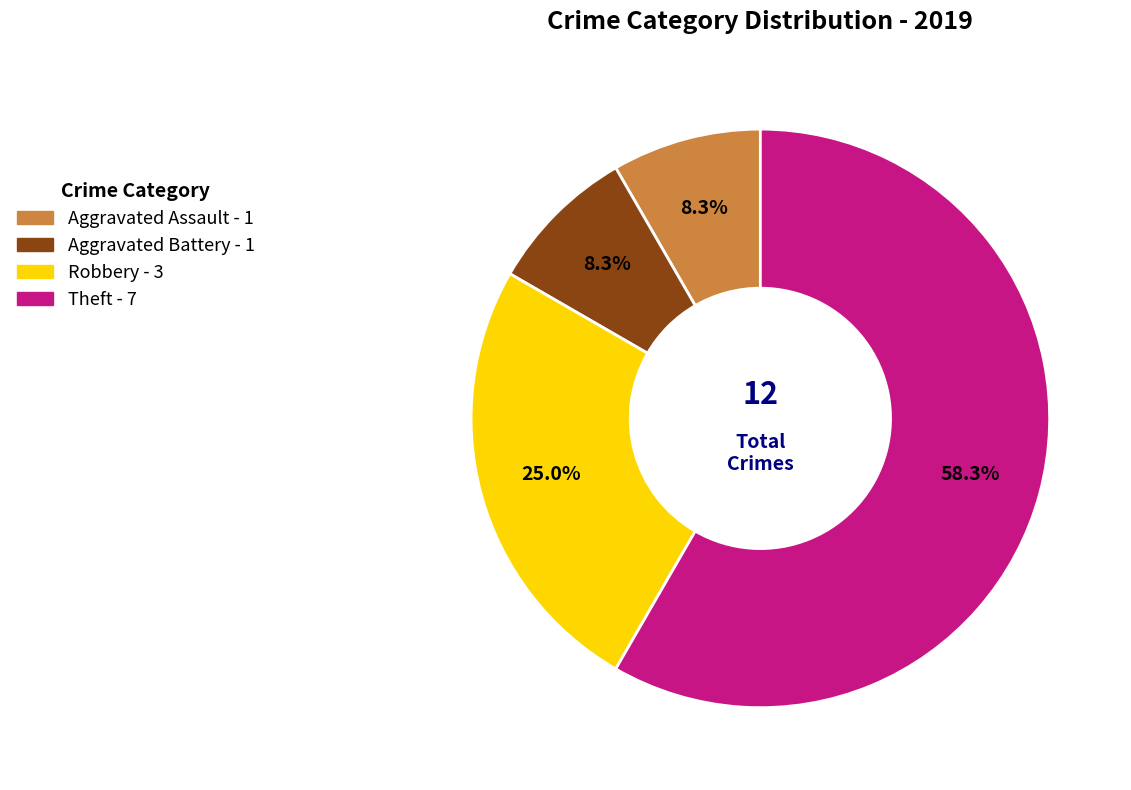

To the nearest percent, what portion does Robbery represent?

25%